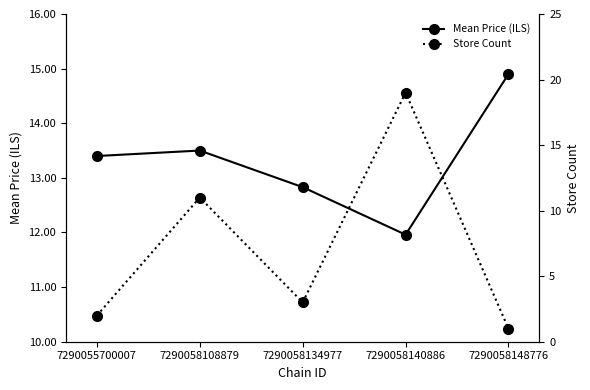

How many lines are shown in the chart?

2